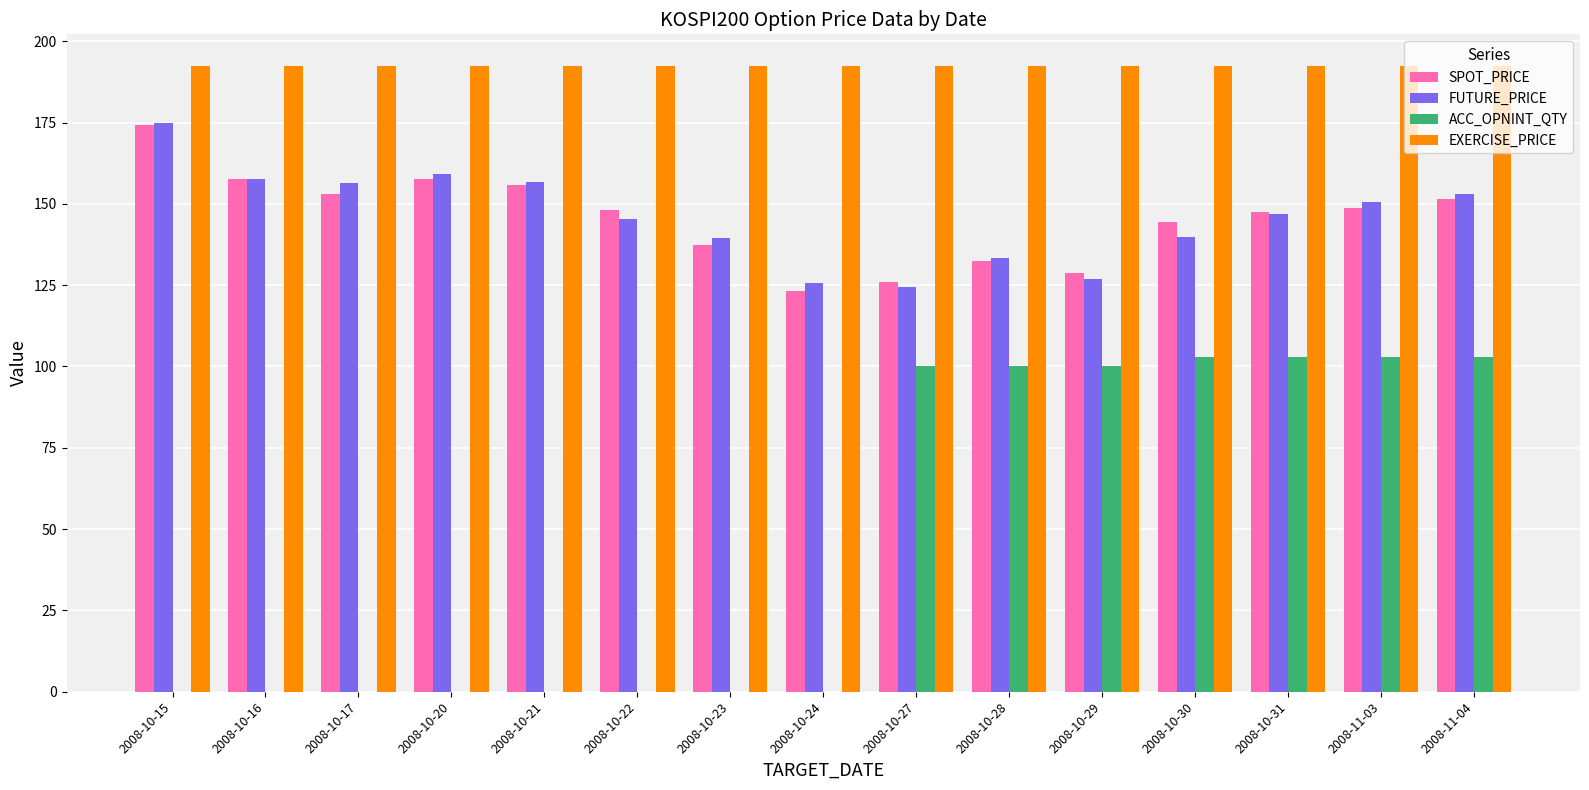

Which series has the largest total across all categories?

EXERCISE_PRICE